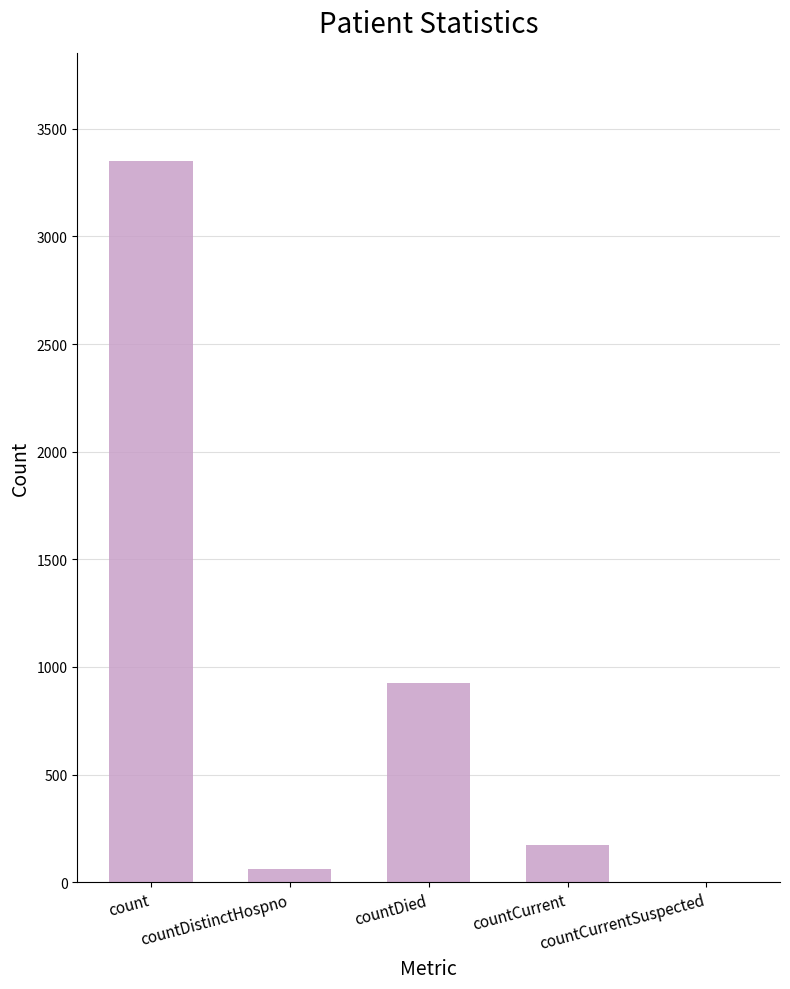

Where does the data first go above 172?

count